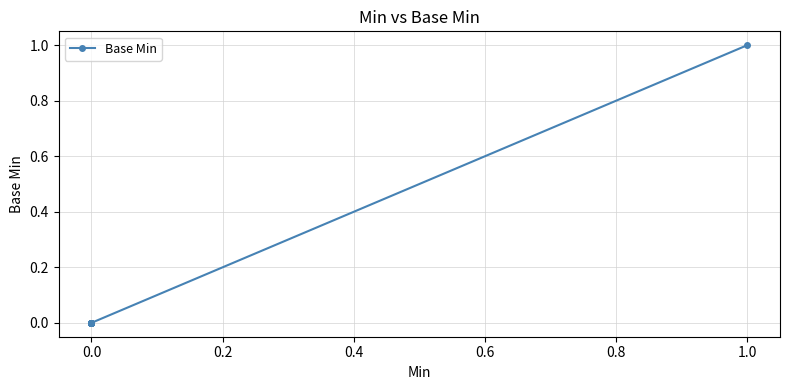

Reading left to right, extract all data points from this chart.

0	0	0	0	0	0	0	0	0	0	0	0	0	0	0	0	0	0	0	1